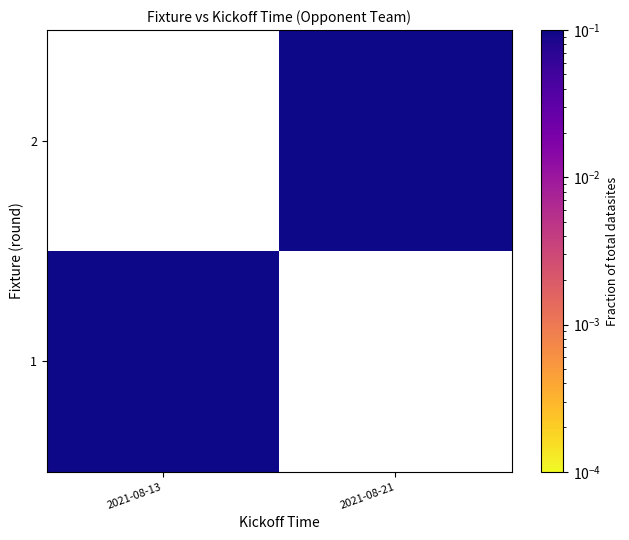

Is the value of 2 at 2021-08-13 greater than the value of 1 at 2021-08-13?

No